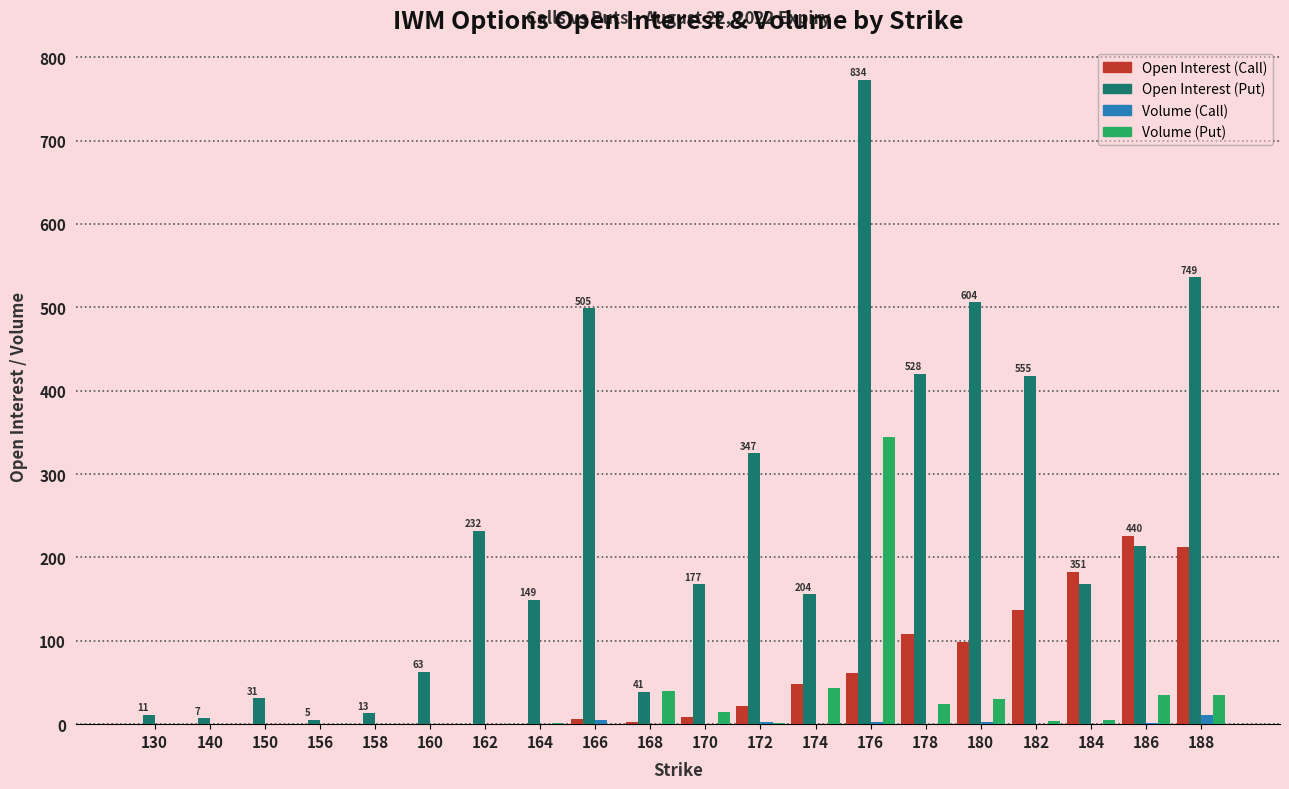

At which category is the sum across all series the highest?

176